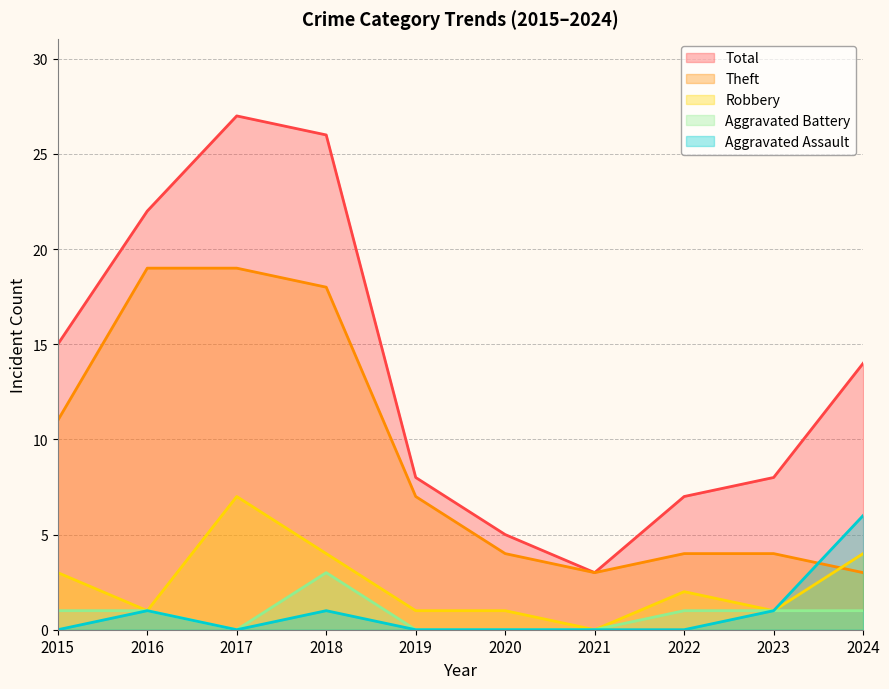

What is the sum of all Aggravated Assault values?

9